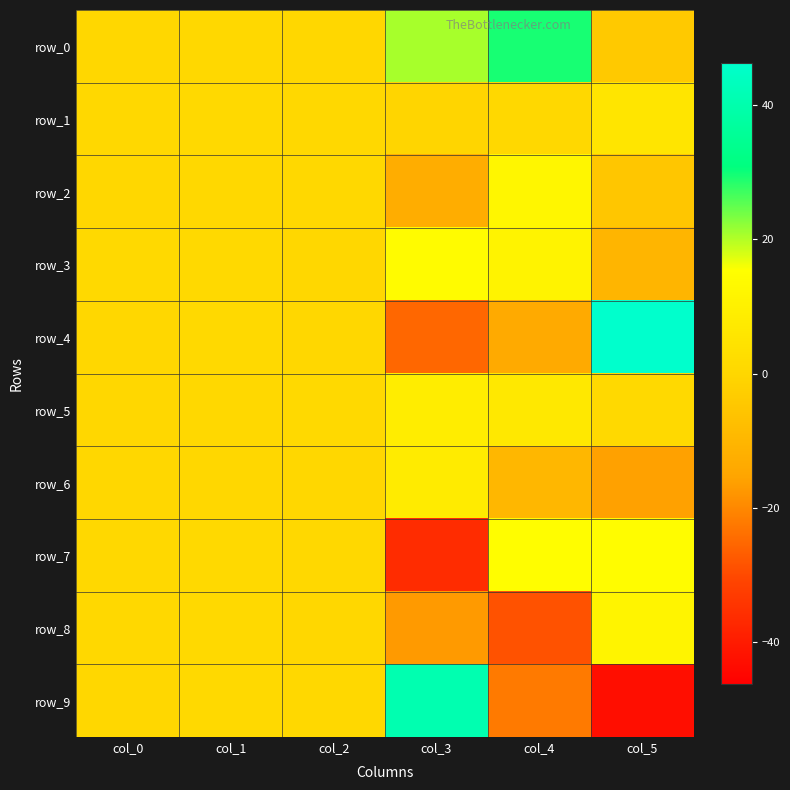

How many values in row_2 are below zero?

2